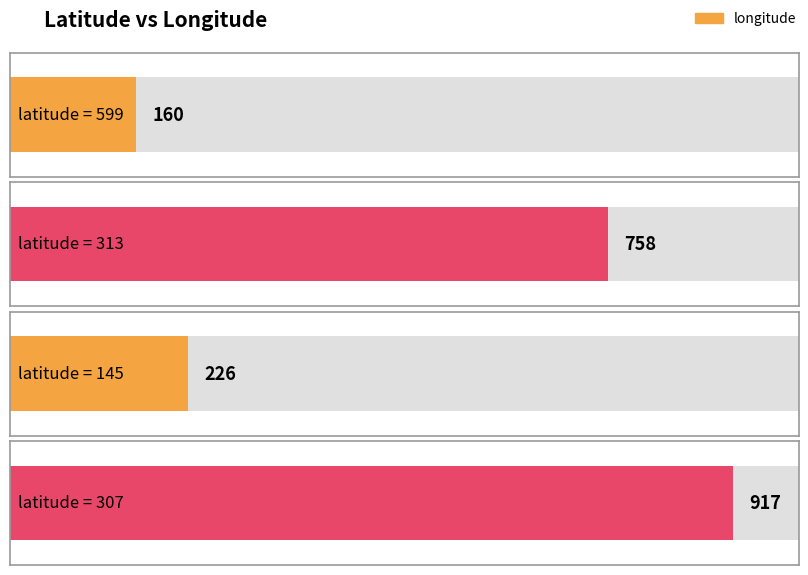

Between 313 and 599, which is larger?

313